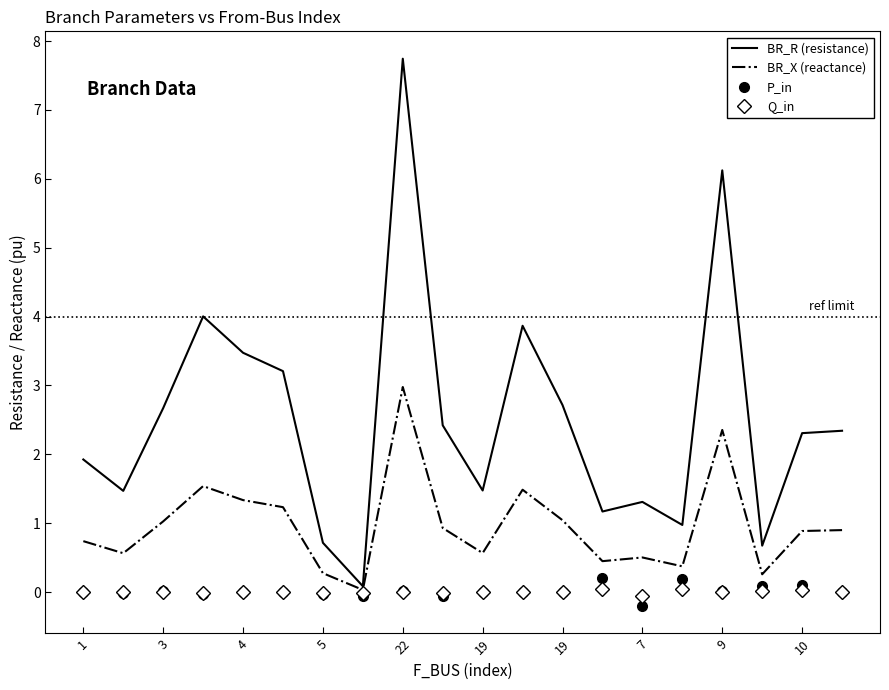

Which series has the largest range (max minus min)?

BR_R (resistance)